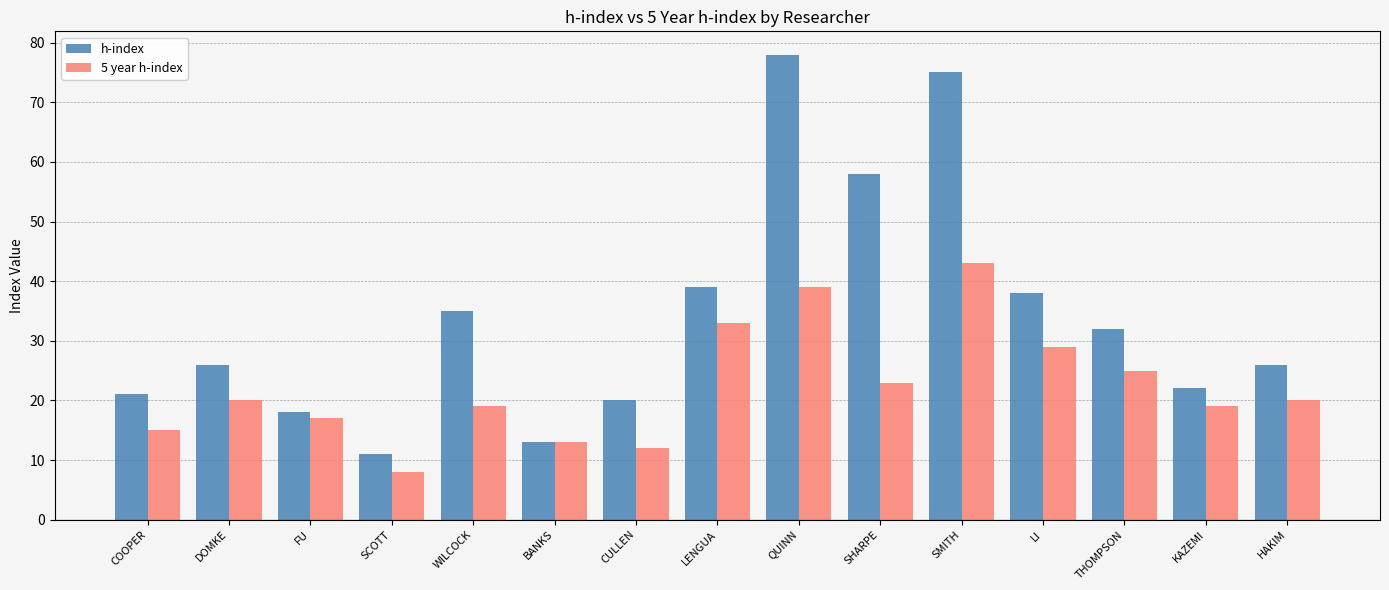

What is the label of the 5th bar from the right?

SMITH